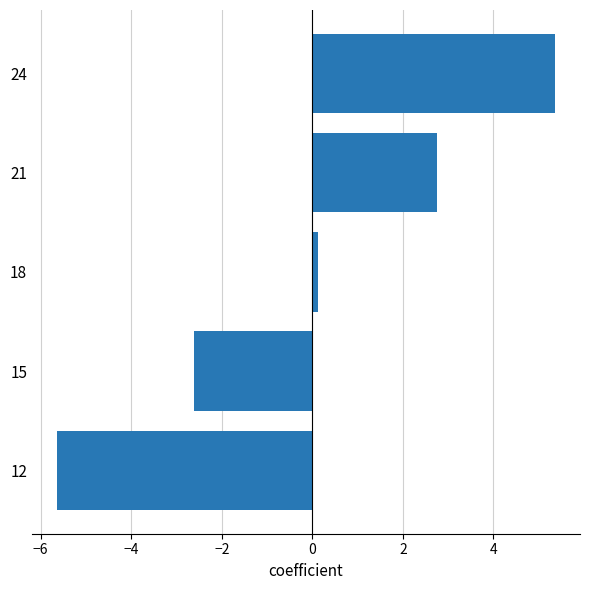

How many data points are less than 0?

2